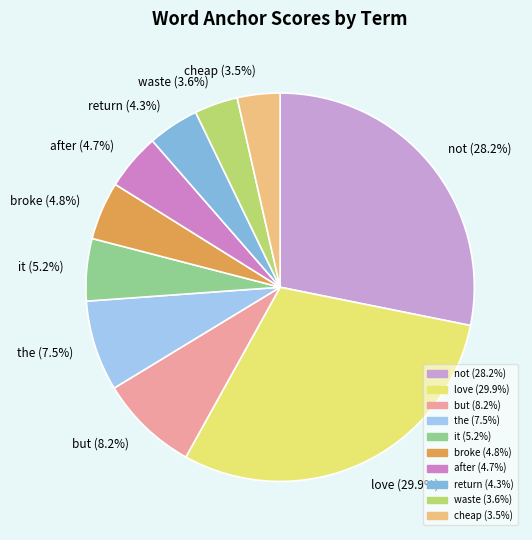

Combined, what portion of the pie is broke (4.8%) and love (29.9%)?

34.7%